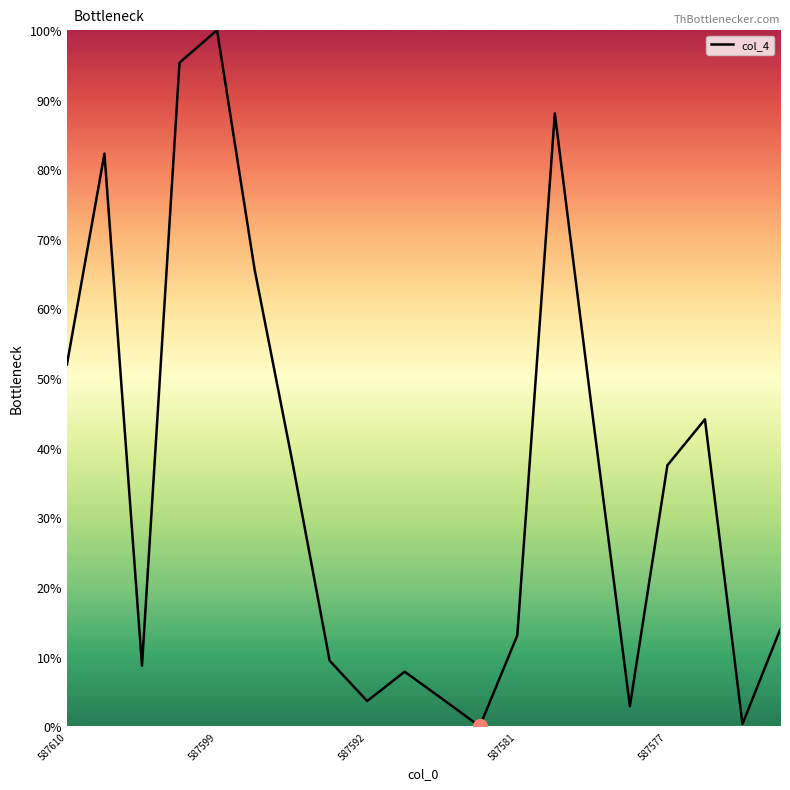

What is the difference between the maximum and minimum values?

100.0